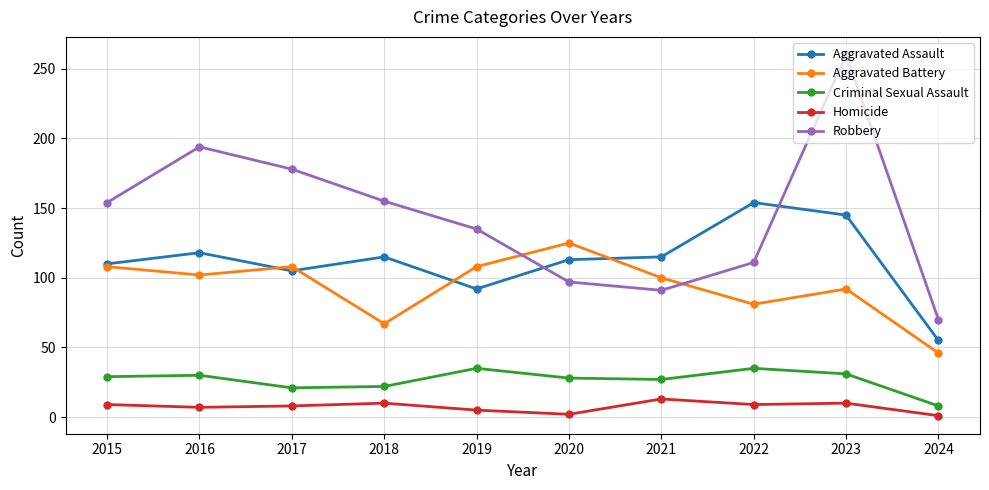

True or false: Homicide and Aggravated Assault cross at least once.

False